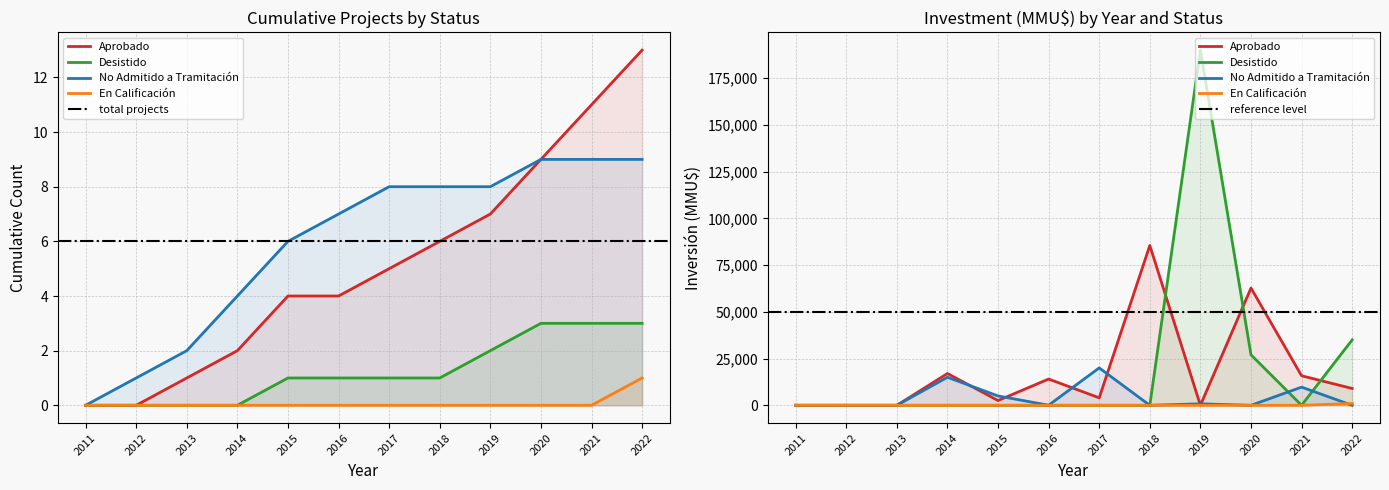

Rank the series by their maximum value, from highest to lowest.

Aprobado, No Admitido a Tramitación, Desistido, En Calificación